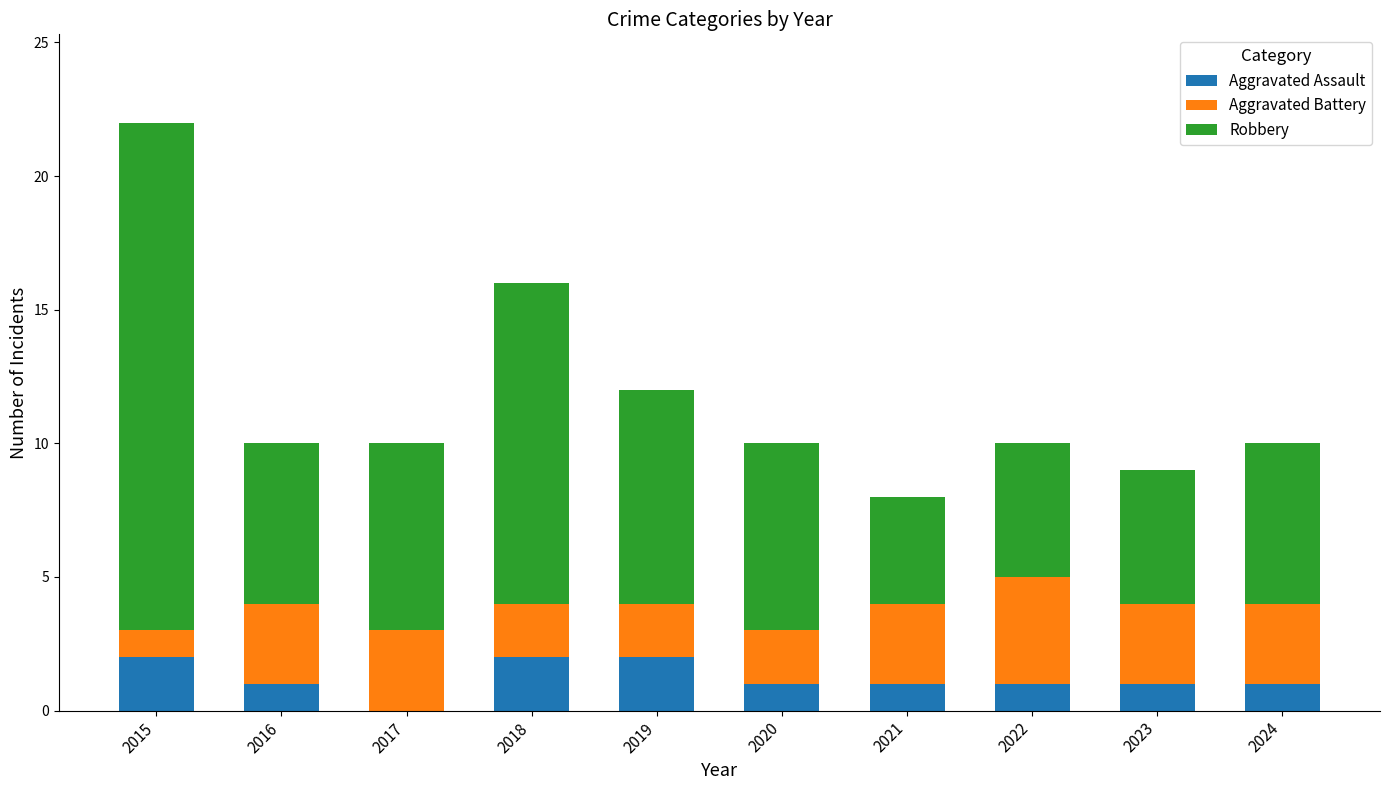

Is it true that Aggravated Assault equals 1 at 2023?

True